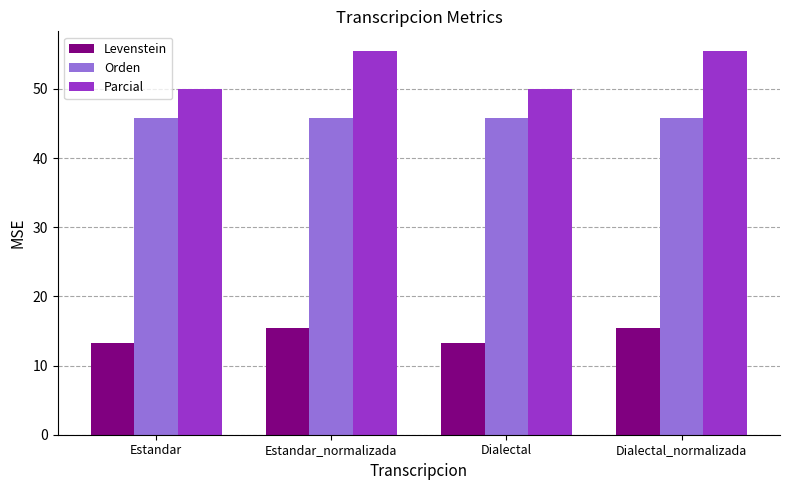

What is the difference between the maximum and second lowest values in the Levenstein series?

2.1